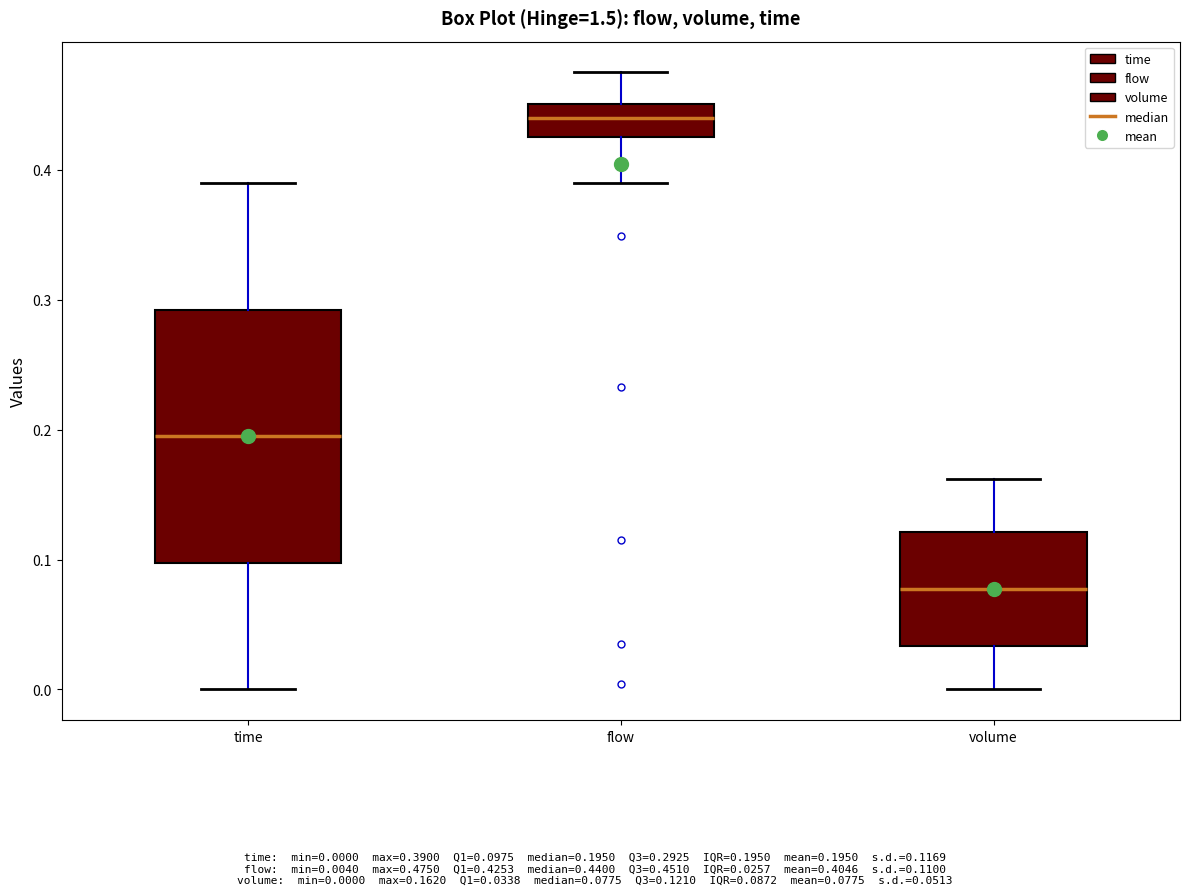

Reading left to right, read every box against the y-axis: the position of its median line, the range the box covers, and the ends of its whiskers. The values are not printed on the chart, so give them approximately, as read against the axis.

time: median 0.20, box 0.10 to 0.29, whiskers 0.00 to 0.39
flow: median 0.44, box 0.43 to 0.45, whiskers 0.39 to 0.48
volume: median 0.08, box 0.03 to 0.12, whiskers 0.00 to 0.16